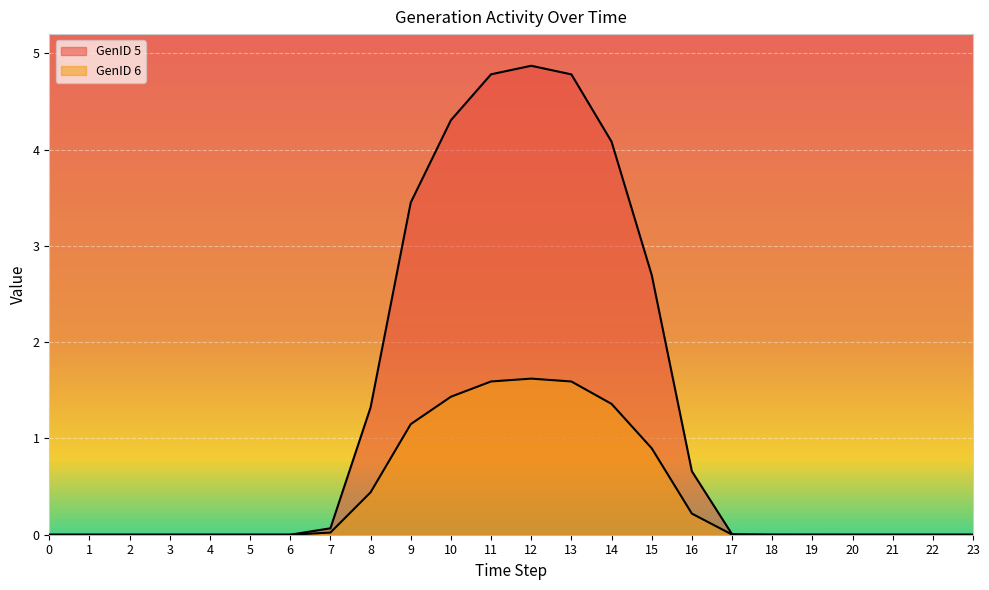

What is the maximum value shown in the chart?

4.9